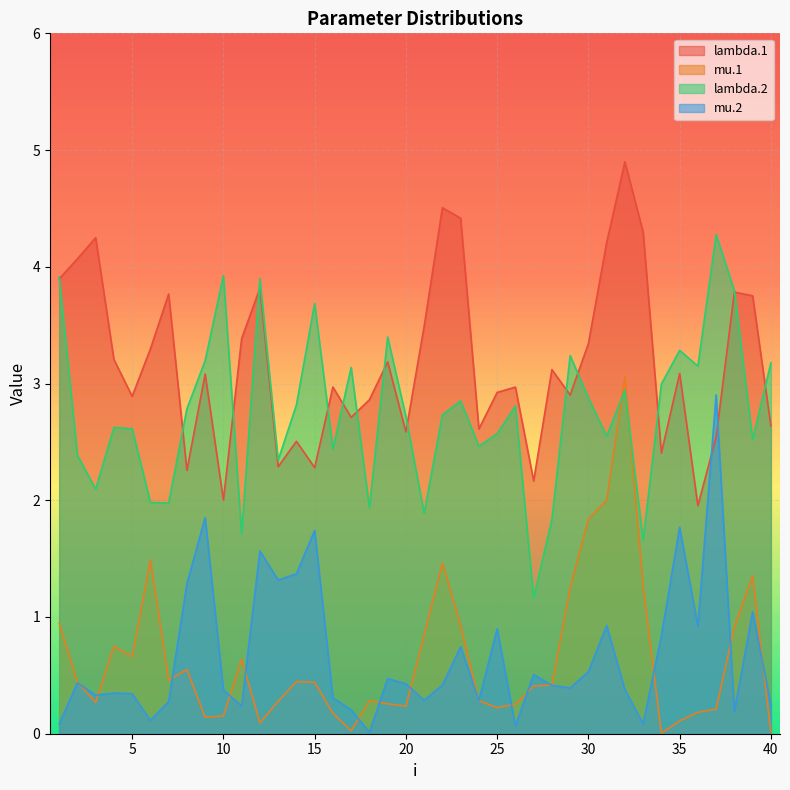

Which category has the highest value across all series?

32